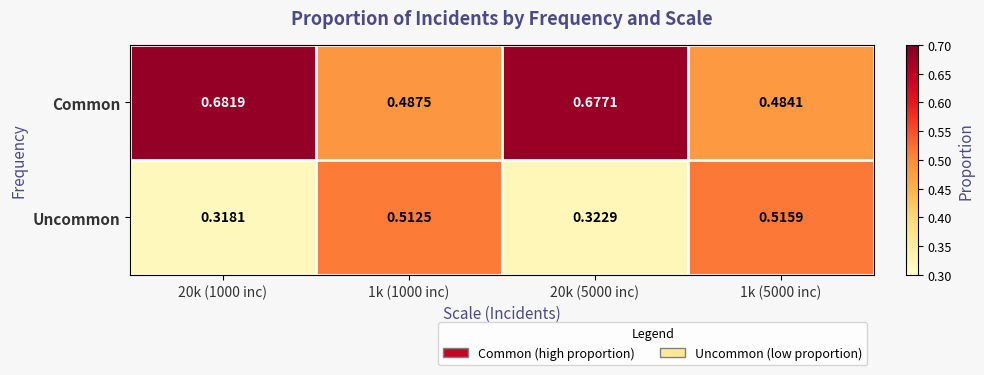

At 1k (5000 inc), list the series in order from smallest to largest.

Common, Uncommon